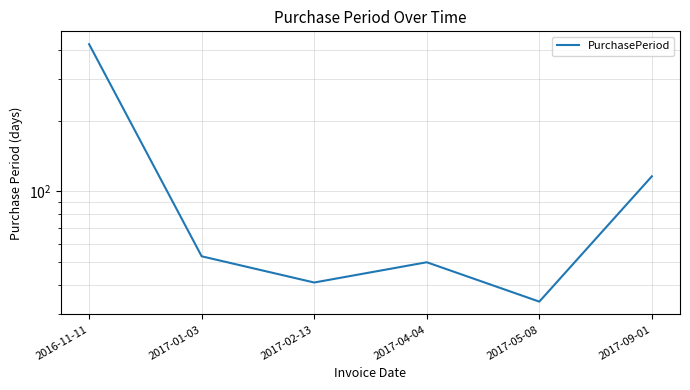

What position from the right is 2017-01-03?

5